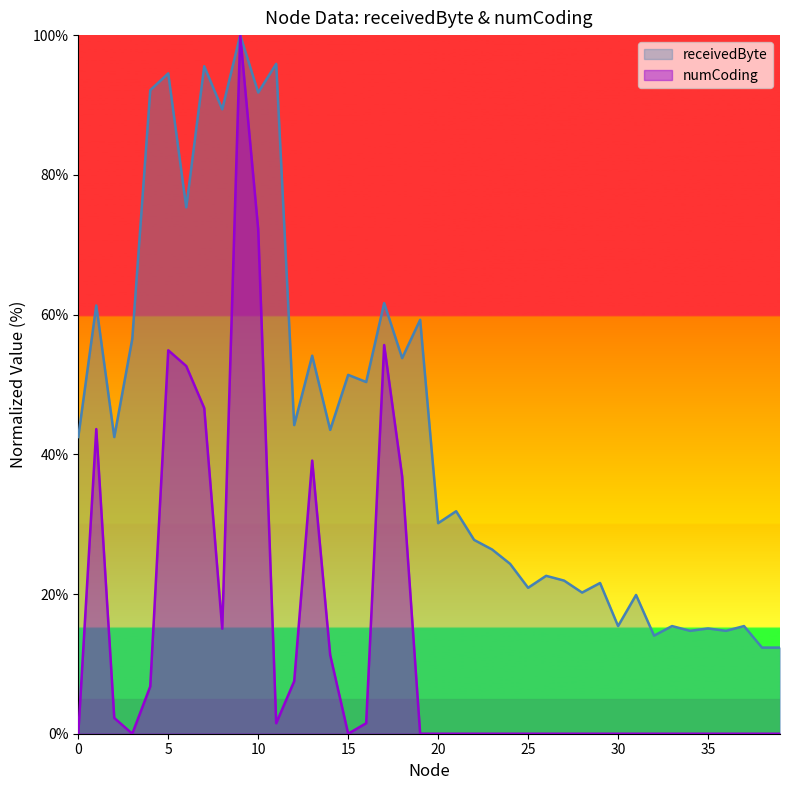

The value of numCoding at 14 is 11.3. True or false?

True